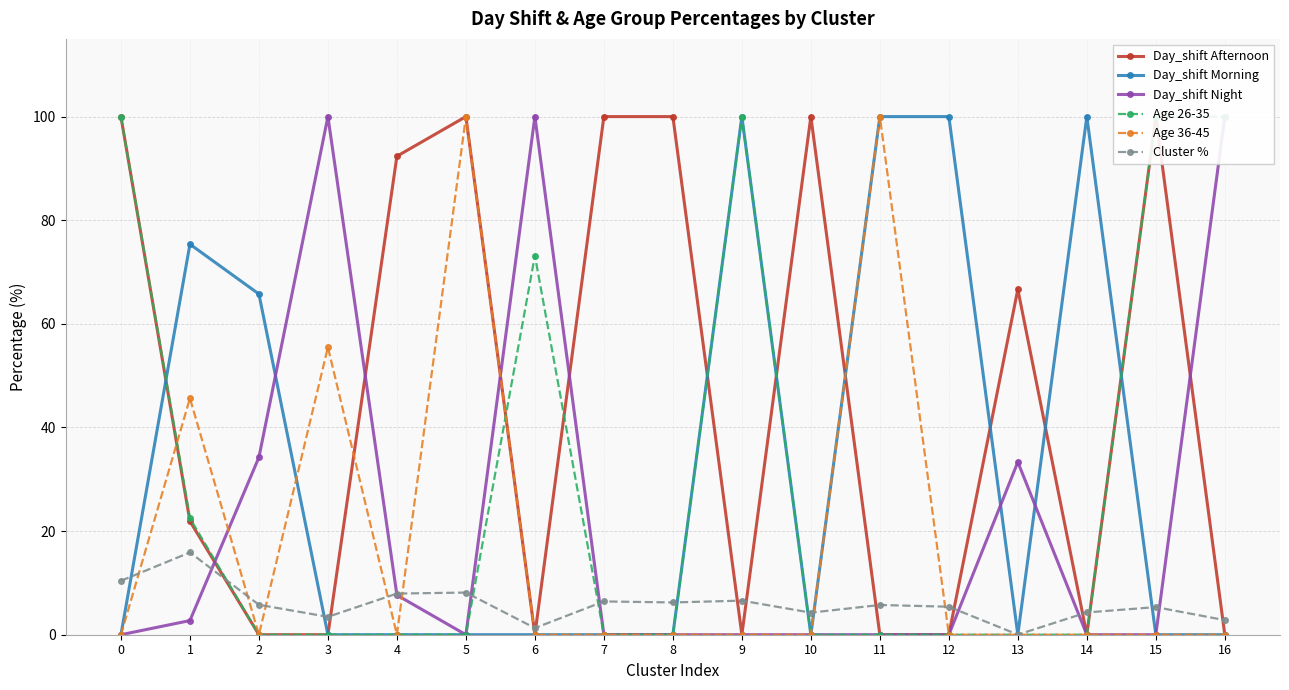

What is the difference between the highest and lowest values at 4?

92.4